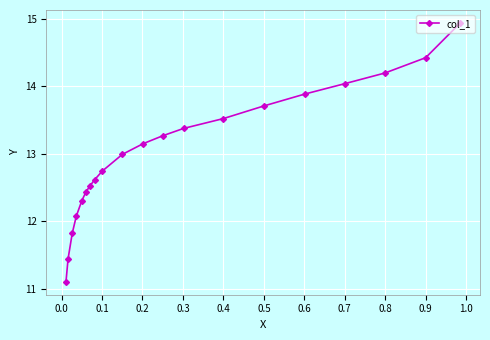

What is the difference between the maximum and minimum values?

3.8